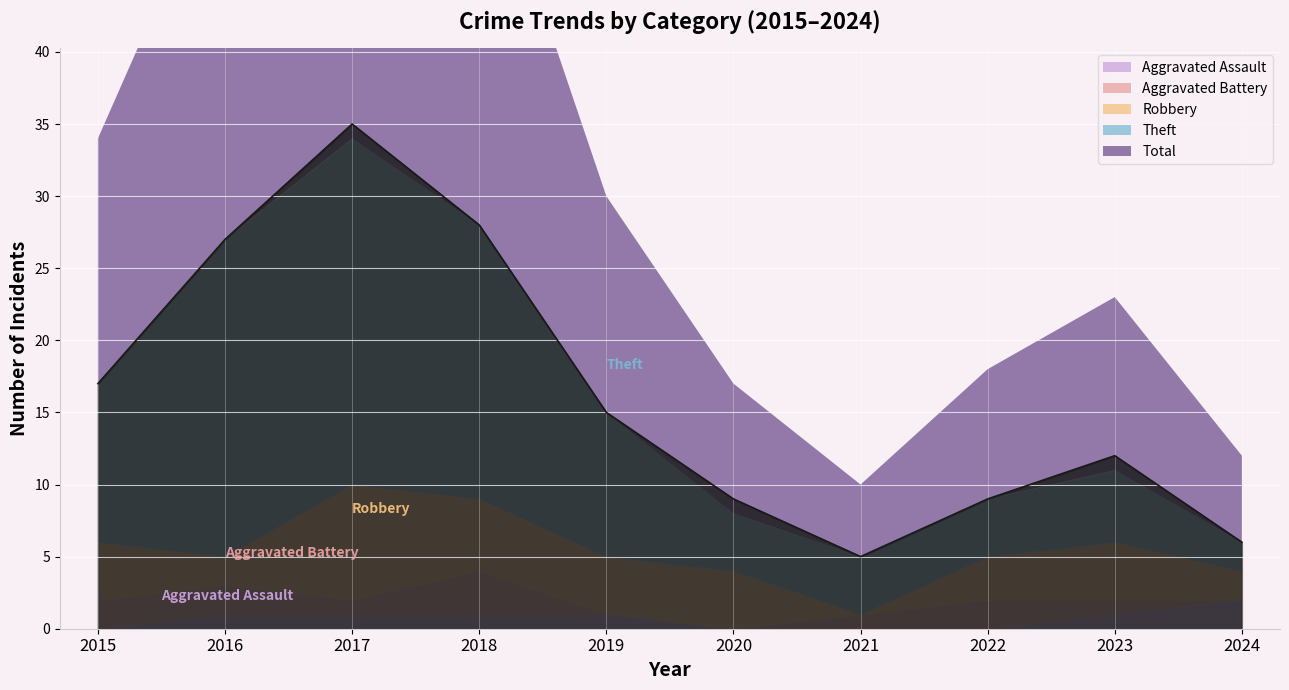

Reading right to left, transcribe all the data shown in this chart.

Aggravated Assault: 2024=2	2023=1	2022=0	2021=0	2020=0	2019=1	2018=1	2017=1	2016=1	2015=0
Aggravated Battery: 2024=0	2023=1	2022=2	2021=1	2020=0	2019=0	2018=3	2017=1	2016=2	2015=2
Robbery: 2024=2	2023=4	2022=3	2021=0	2020=4	2019=4	2018=5	2017=8	2016=2	2015=4
Theft: 2024=2	2023=5	2022=4	2021=4	2020=4	2019=10	2018=19	2017=24	2016=22	2015=11
Total: 2024=6	2023=12	2022=9	2021=5	2020=9	2019=15	2018=28	2017=35	2016=27	2015=17